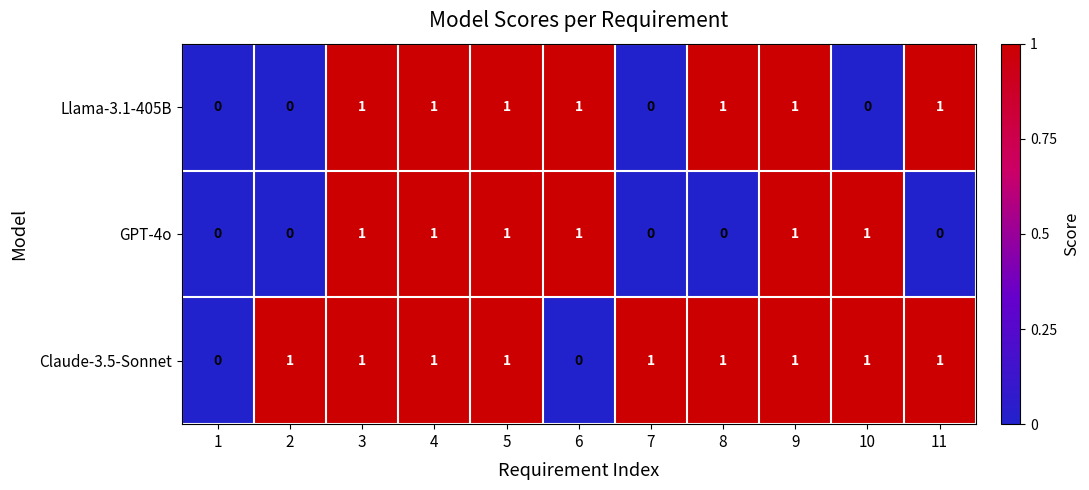

Which series has the largest total across all categories?

Claude-3.5-Sonnet